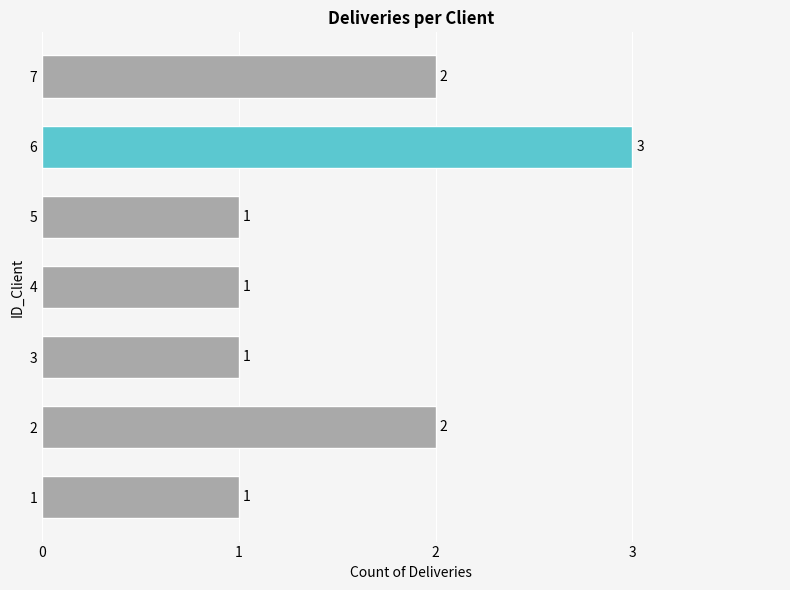

Approximately how many times larger is the value at 2 compared to 7?

1.0